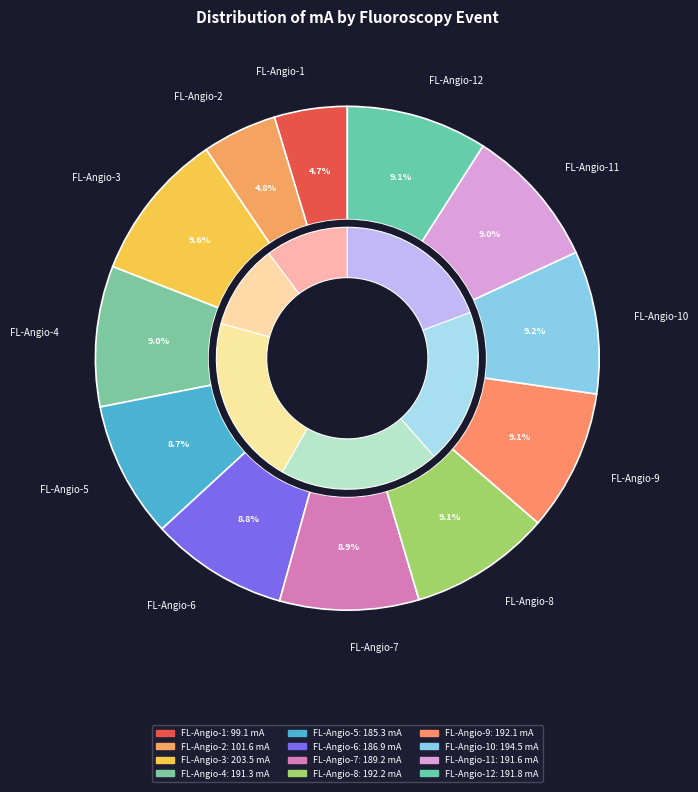

Is it true that FL-Angio-7 is 1% of the pie?

False